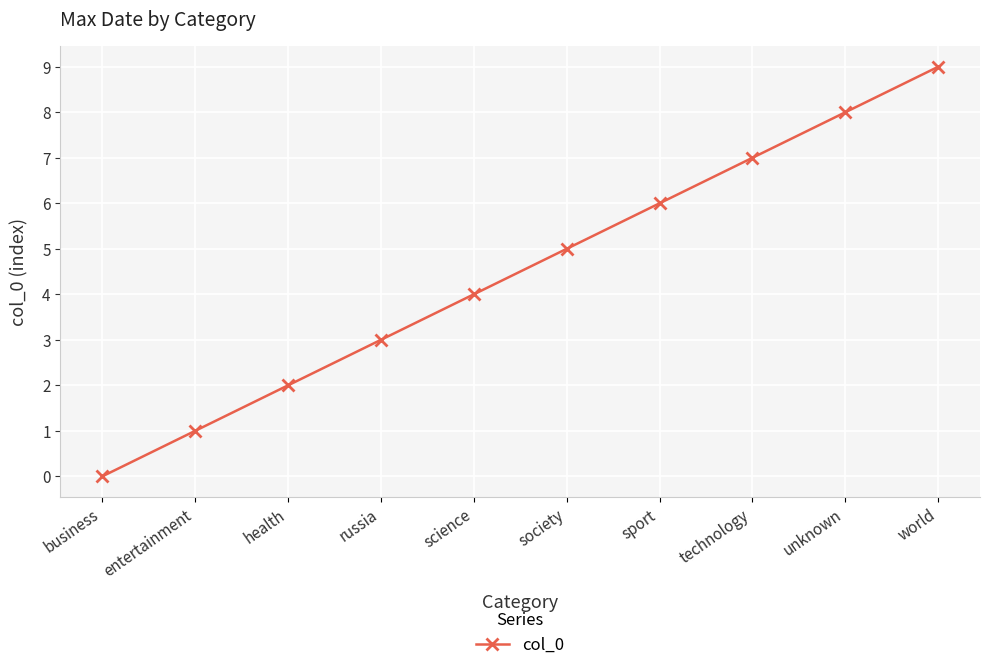

Does the chart display data point markers on the line(s)?

Yes